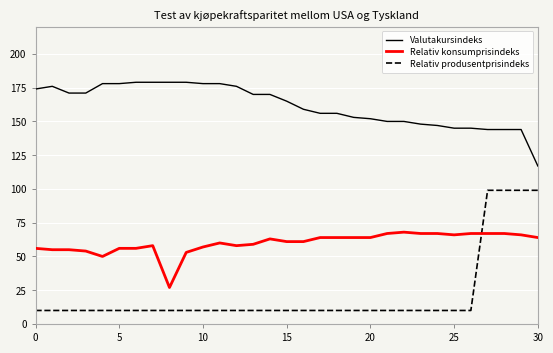

List the series in order of their overall mean, highest first.

Valutakursindeks, Relativ konsumprisindeks, Relativ produsentprisindeks